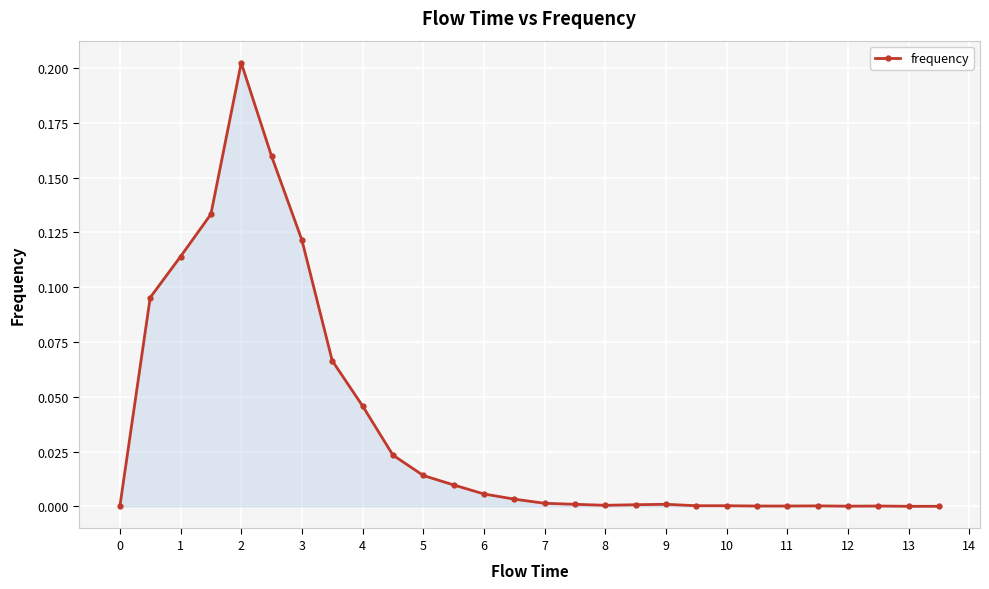

True or false: the data has more than 0 interior local peaks.

True